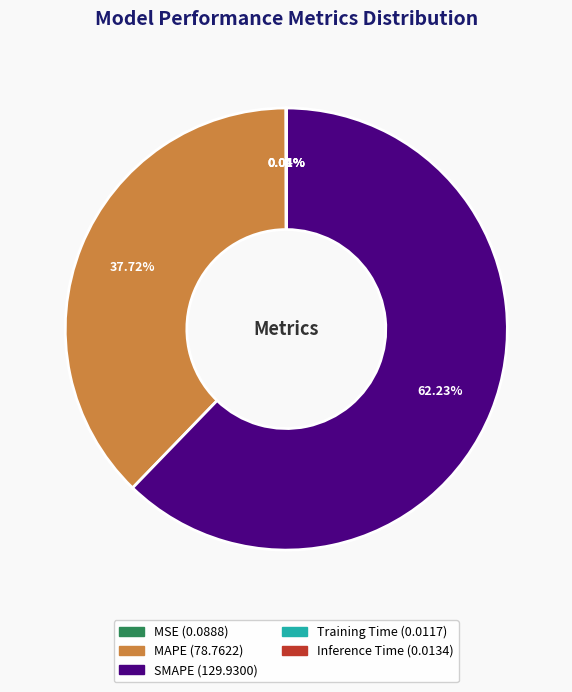

What is the largest slice in the pie chart?

SMAPE